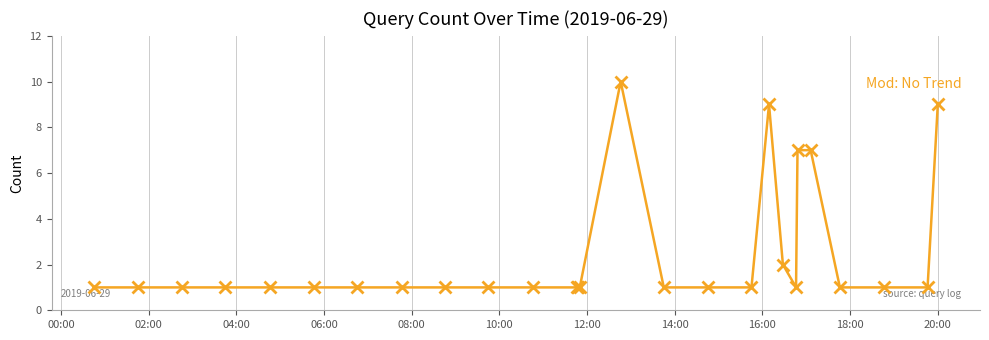

What is the difference between the second highest and minimum values?

8